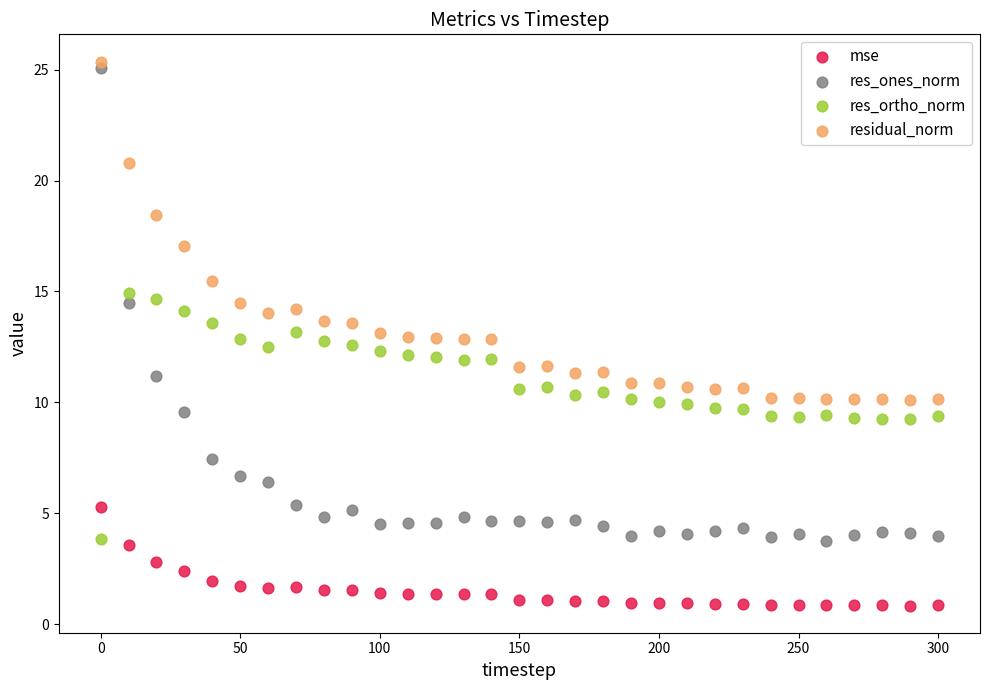

Across all data points, what is the range of Y values (max minus min)?

24.5